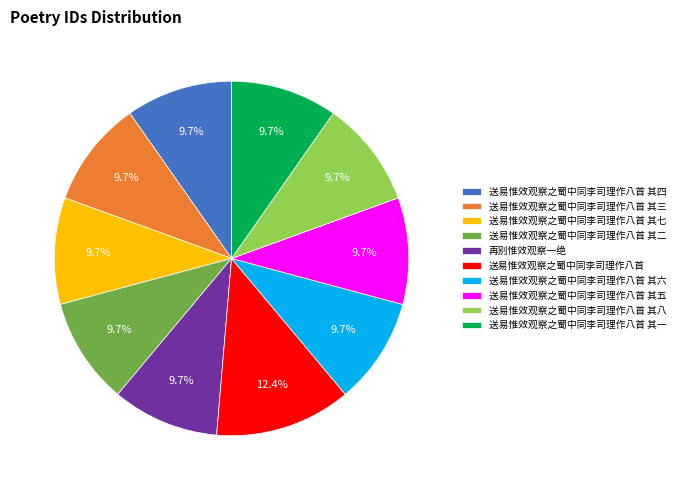

Is there any slice that represents more than half of the pie?

No